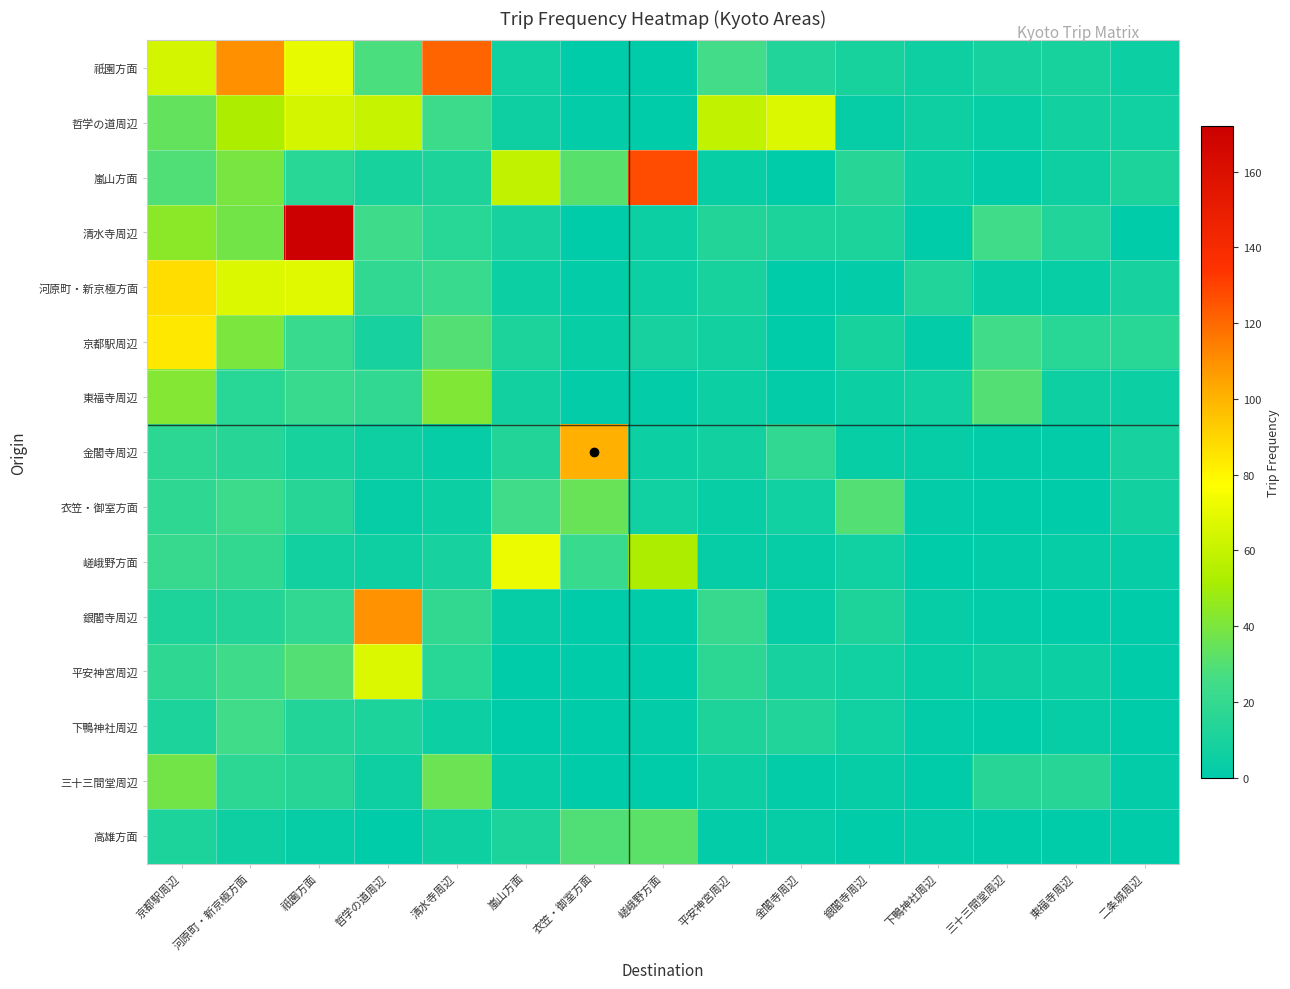

Between 祇園方面 and 嵯峨野方面, which series saw the biggest shift?

清水寺周辺